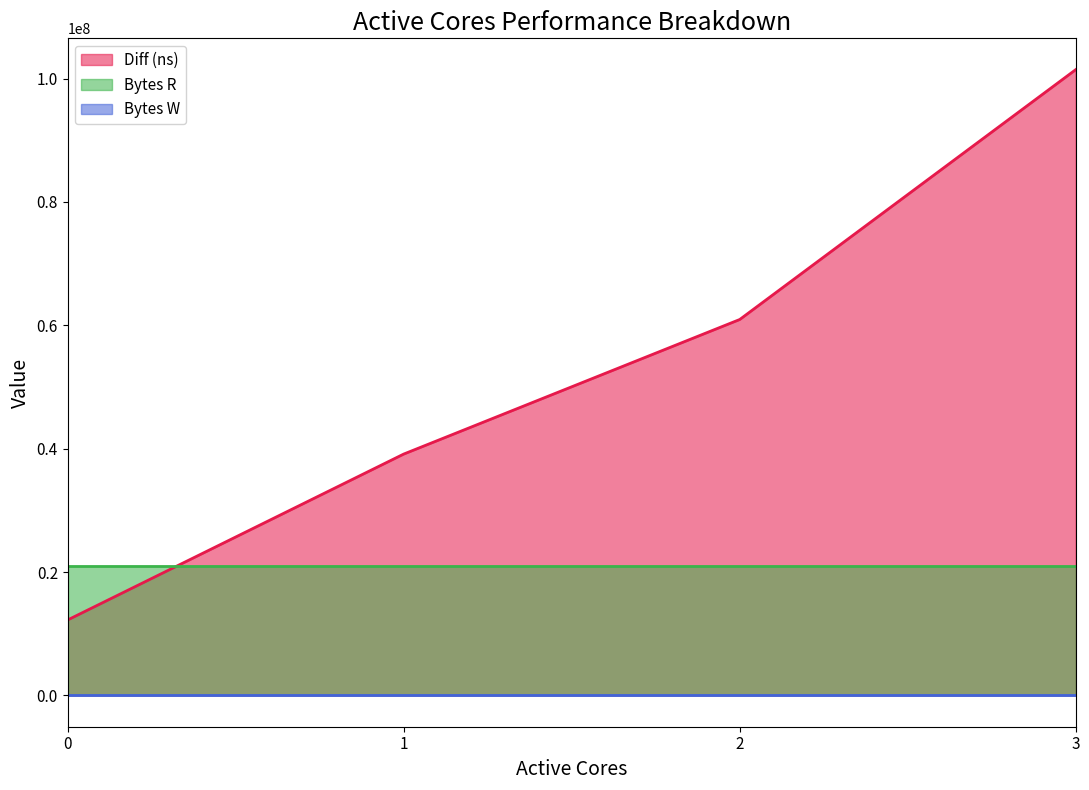

Read the Bytes R value at 3.

20971520